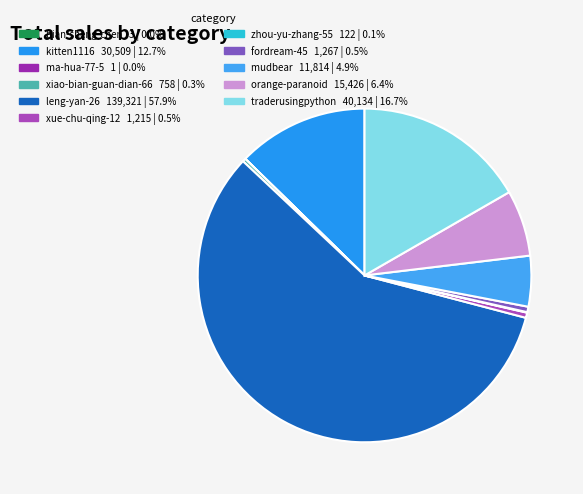

Rank the categories by value from lowest to highest.

ma-hua-77-5, bian-sheng-chen, zhou-yu-zhang-55, xiao-bian-guan-dian-66, xue-chu-qing-12, fordream-45, mudbear, orange-paranoid, kitten1116, traderusingpython, leng-yan-26